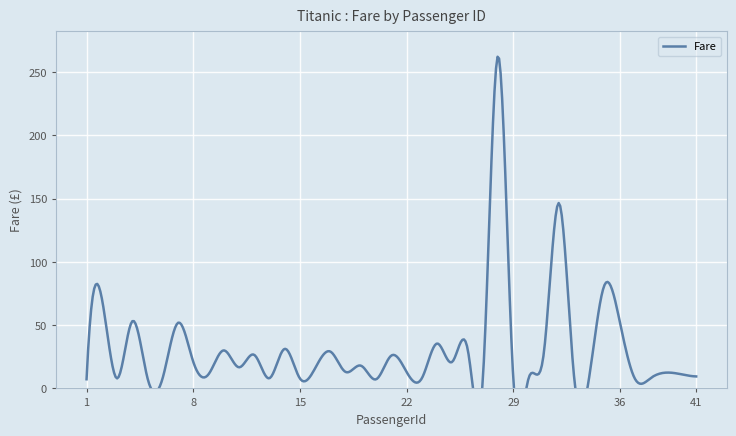

What is the sum of the values at 26 and 9?

42.5